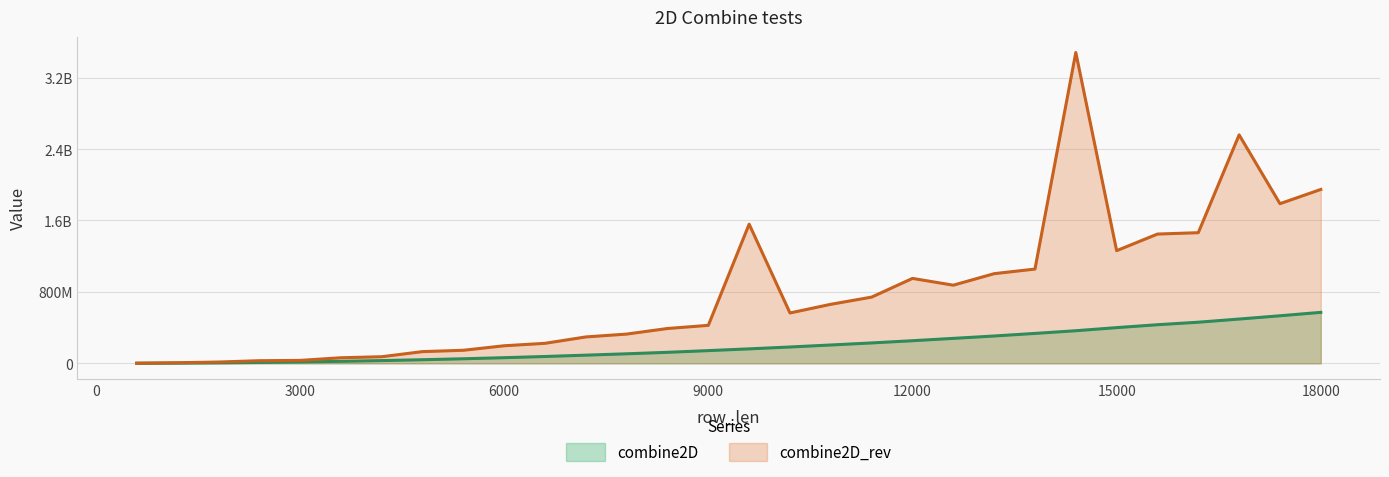

Reading left to right, extract all data points from this chart.

combine2D: 600=702692	1200=2589274	1800=5678110	2400=10106850	3000=15836296	3600=22769038	4200=31068460	4800=40510218	5400=51337106	6000=63350682	6600=76757792	7200=91684732	7800=107018126	8400=123580594	9000=142521488	9600=162297414	10200=183061930	10800=205615198	11400=228710302	12000=253466906	12600=279654838	13200=306279852	13800=335274022	14400=365339896	15000=400128062	15600=432570230	16200=460806330	16800=496183766	17400=532816628	18000=571074604
combine2D_rev: 600=2117580	1200=6867518	1800=14617146	2400=29585904	3000=32985880	3600=62556148	4200=74122320	4800=131448660	5400=146401516	6000=196950400	6600=224371130	7200=295778322	7800=327890876	8400=390317964	9000=425674766	9600=1558863790	10200=564252238	10800=661390786	11400=742000882	12000=951393678	12600=875504078	13200=1004445206	13800=1055998250	14400=3481851440	15000=1262140608	15600=1448135876	16200=1463506738	16800=2559186904	17400=1788271528	18000=1947885644